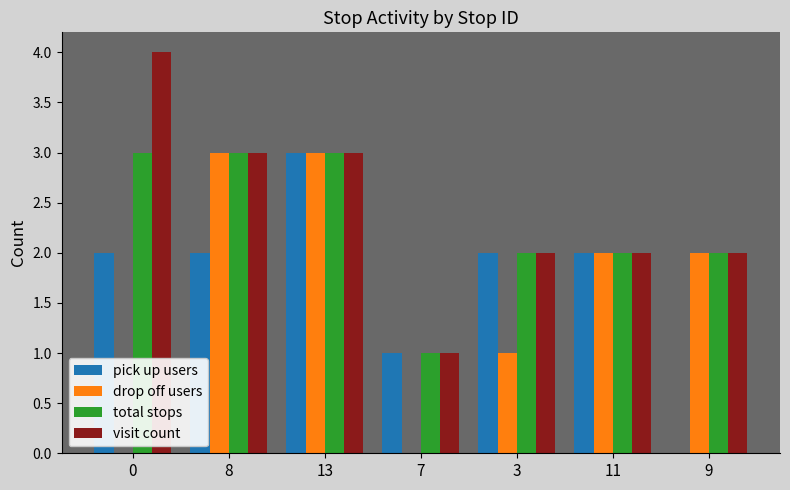

What is the maximum value shown in the chart?

4